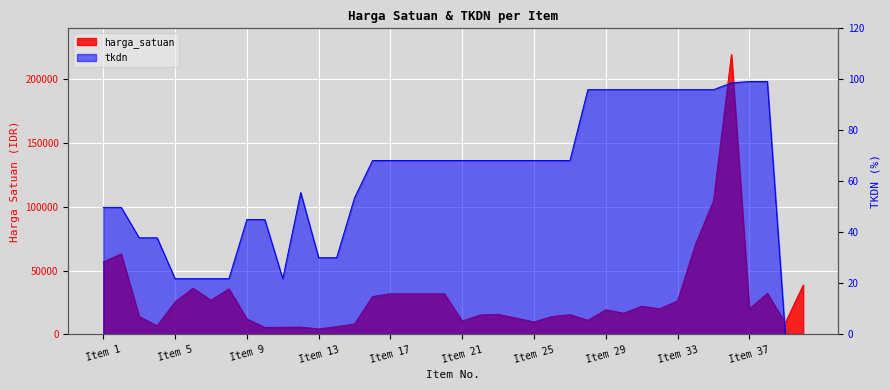

Where is the first local maximum for harga_satuan?

2